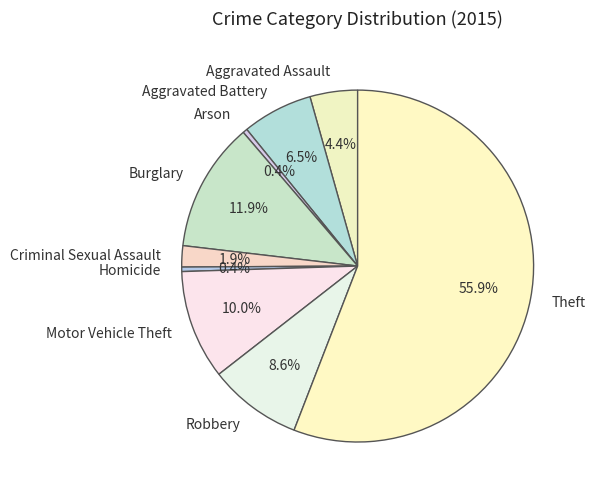

Combined, what portion of the pie is Criminal Sexual Assault and Aggravated Assault?

6.3%